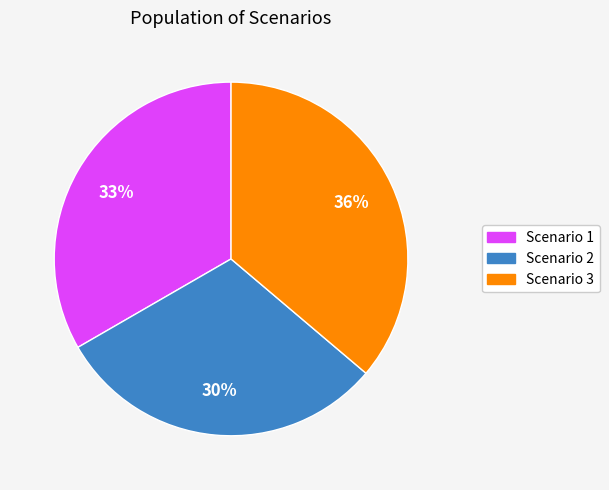

To the nearest percent, what is the average slice percentage?

33%